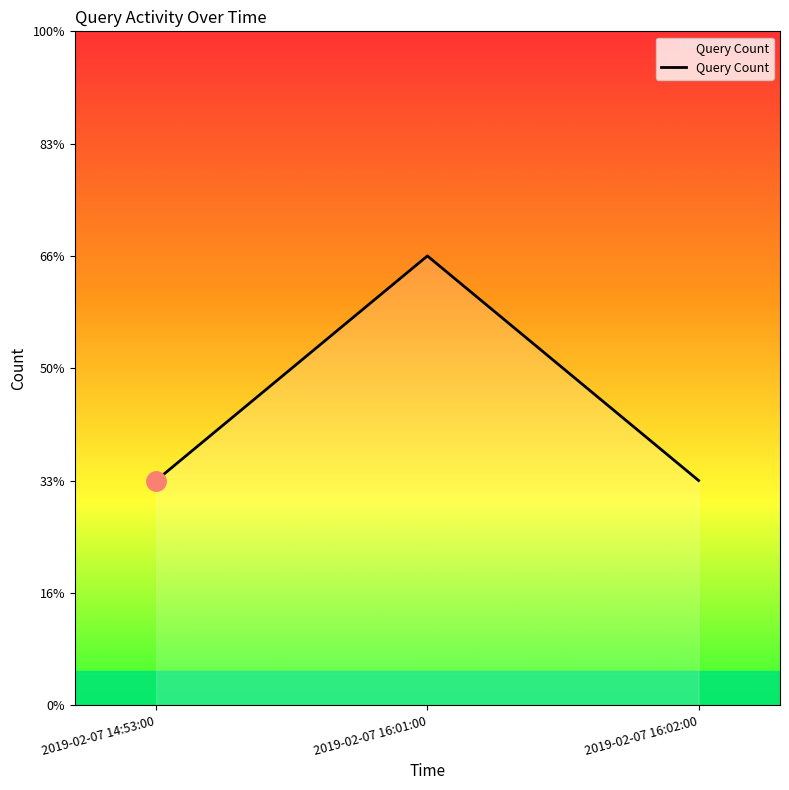

Rank the categories by value from lowest to highest.

2019-02-07 14:53:00, 2019-02-07 16:02:00, 2019-02-07 16:01:00